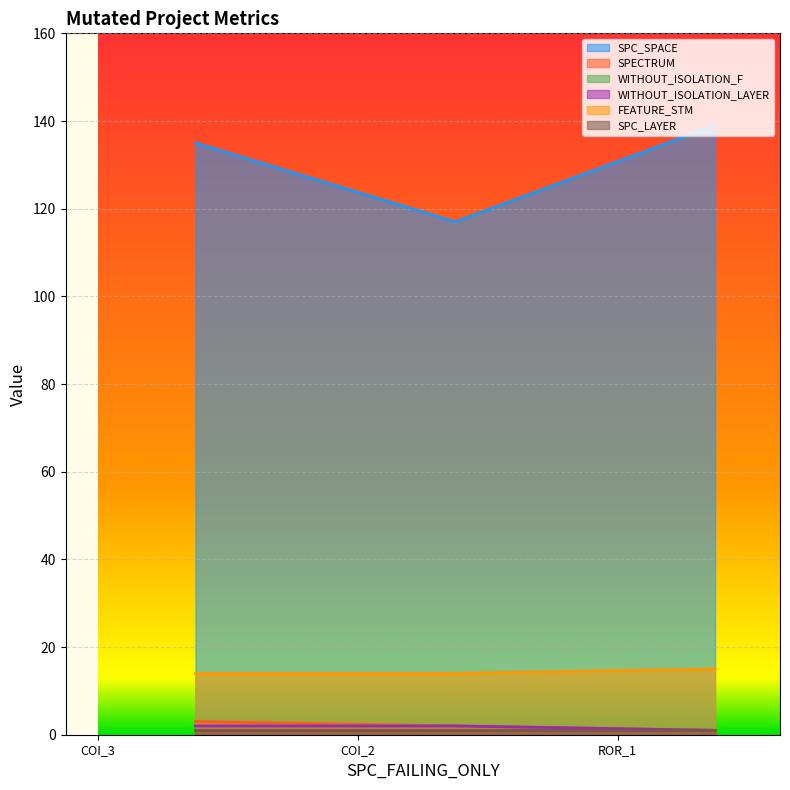

Does the chart display data point markers on the line(s)?

No